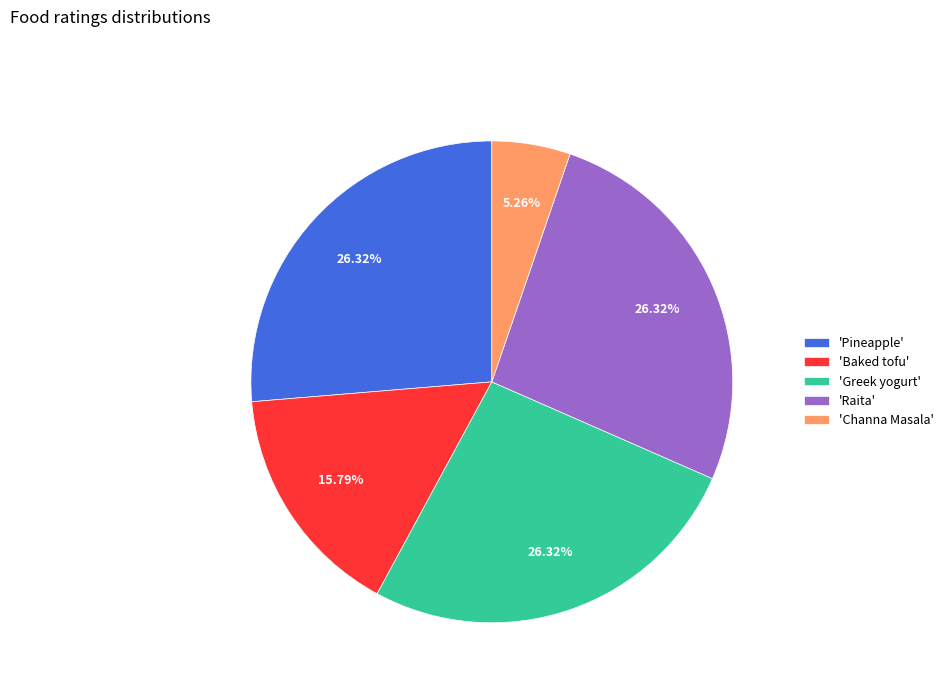

Is 'Baked tofu' the majority of the pie?

No